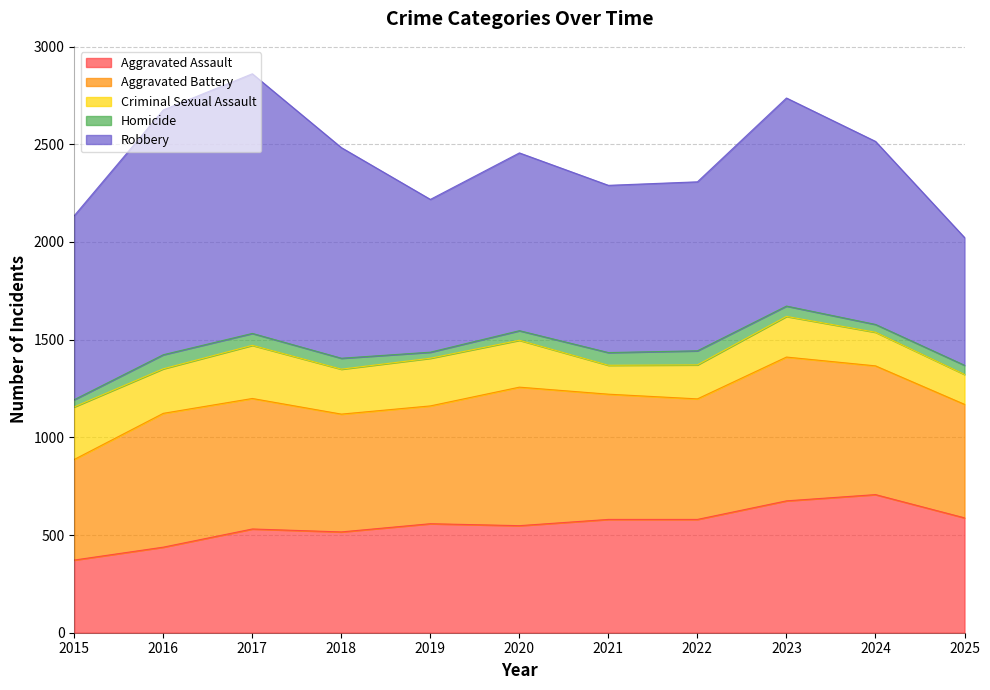

What is the minimum value for Homicide?

31